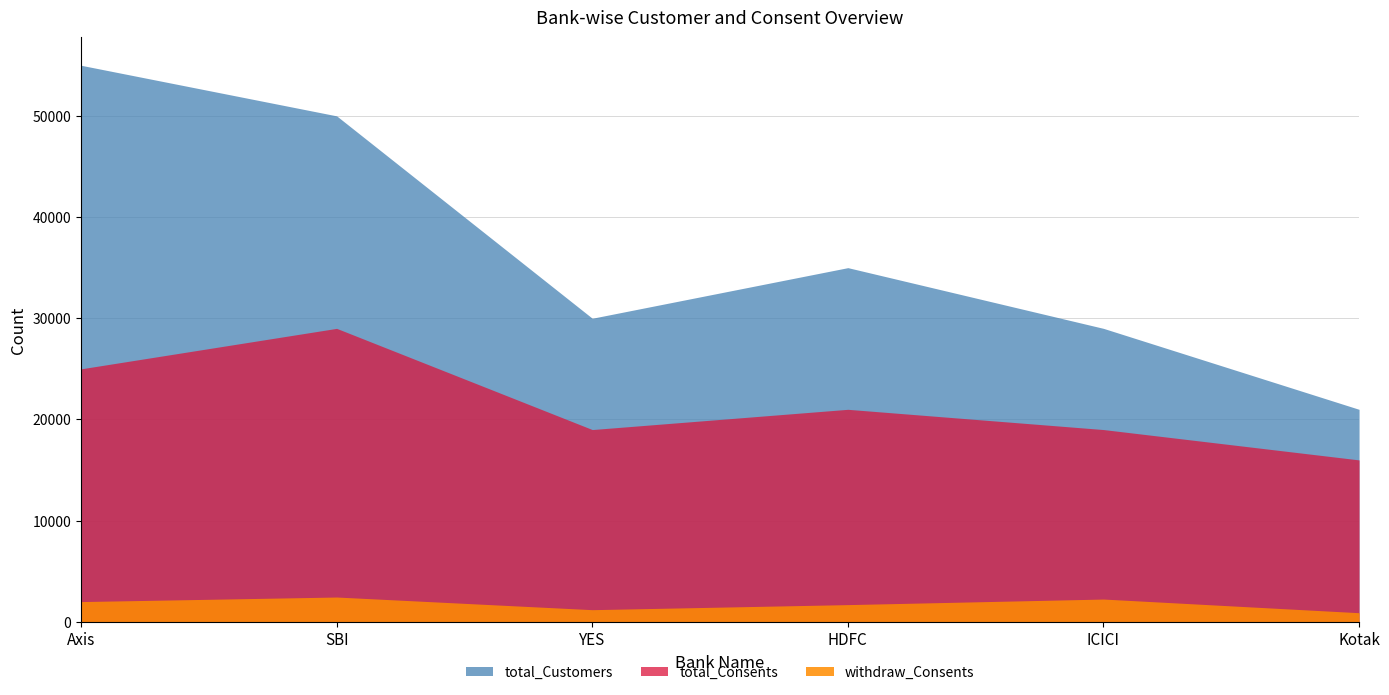

What is the sum of the withdraw_Consents values at YES and ICICI?

3450